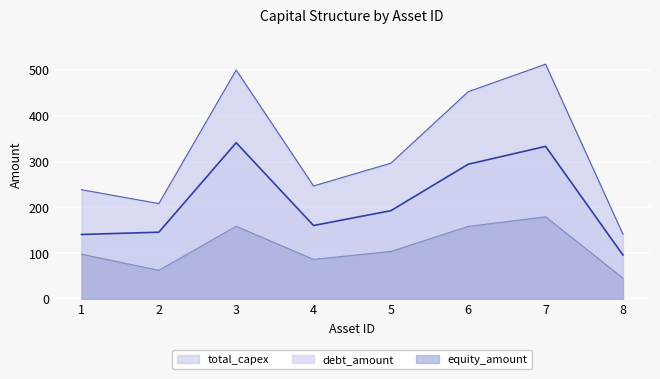

What is the difference between the highest and lowest values at 2?

145.8